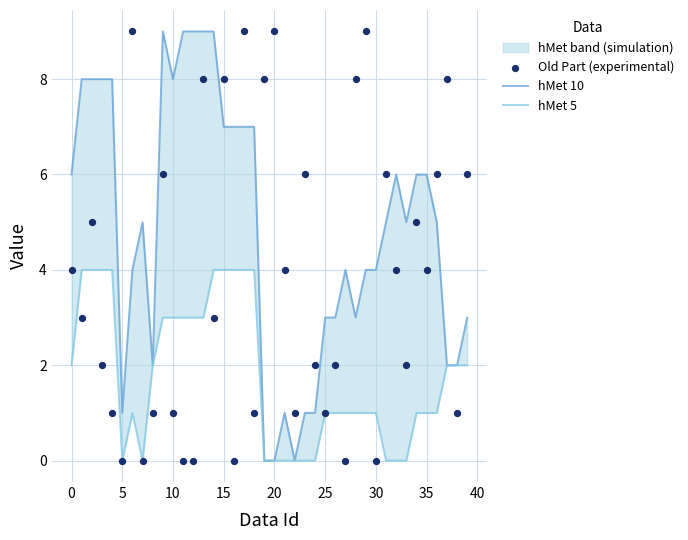

At which category is the sum across all series the highest?

13